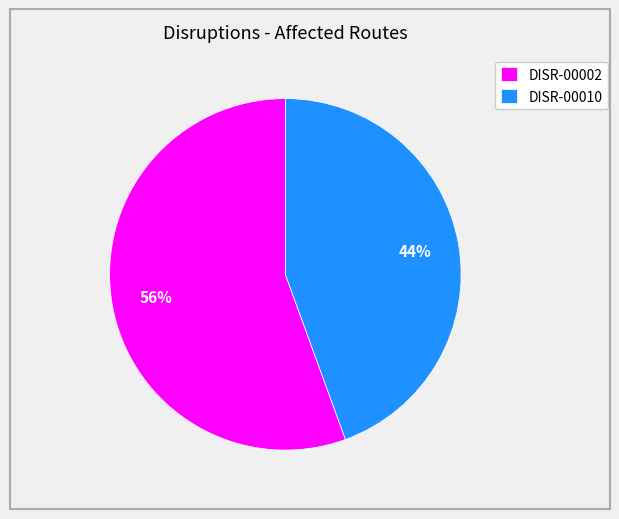

Rank the categories by value from highest to lowest.

DISR-00002, DISR-00010